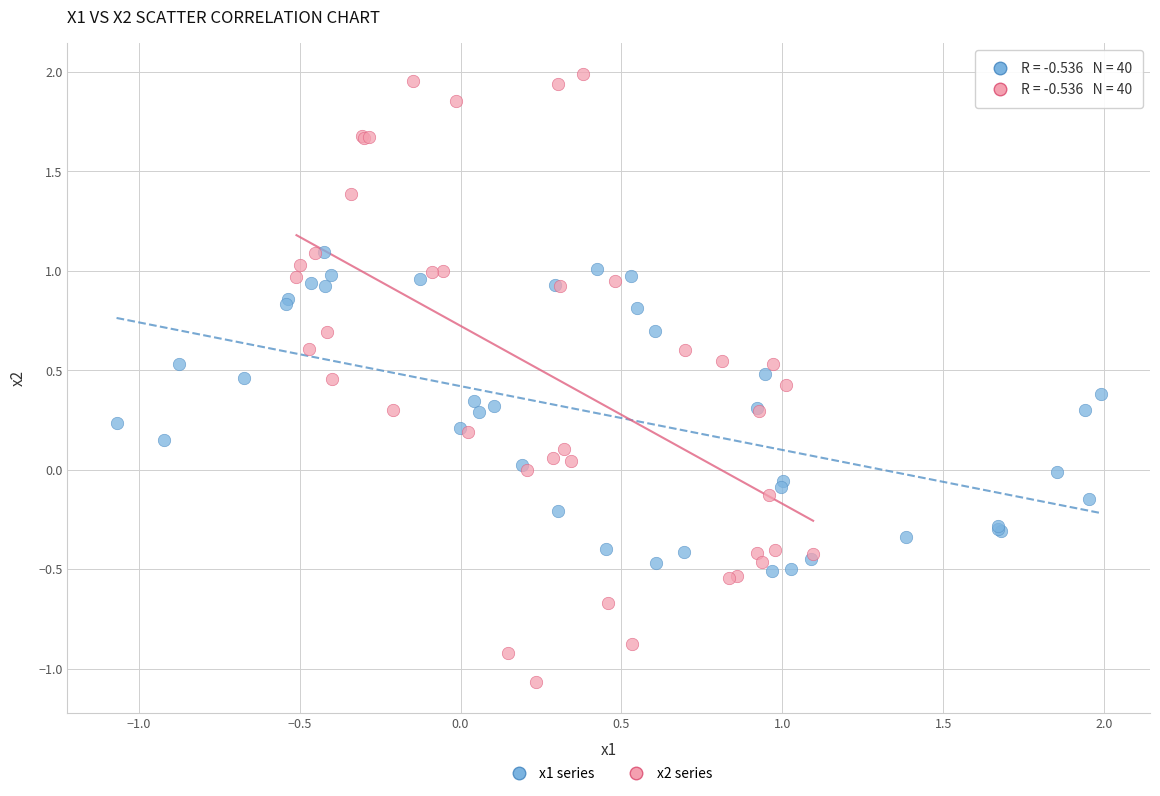

Which series contains the highest Y value?

x2 series